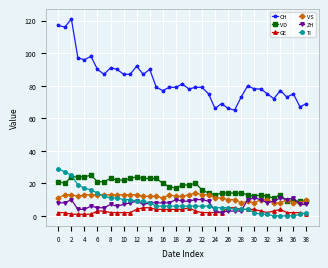

True or false: CH and VS intersect in this chart.

False